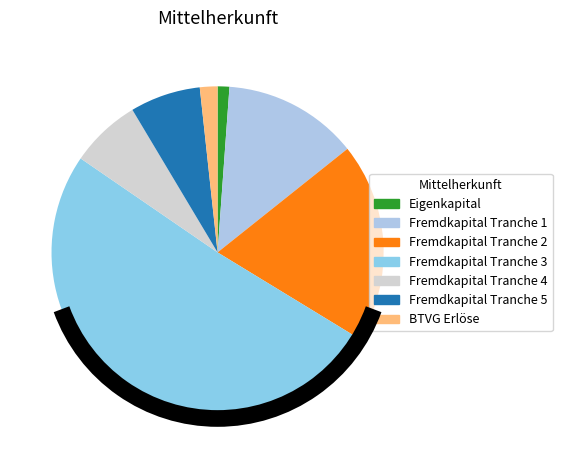

What is the total percentage of Fremdkapital Tranche 1 and Fremdkapital Tranche 3?

64.0%